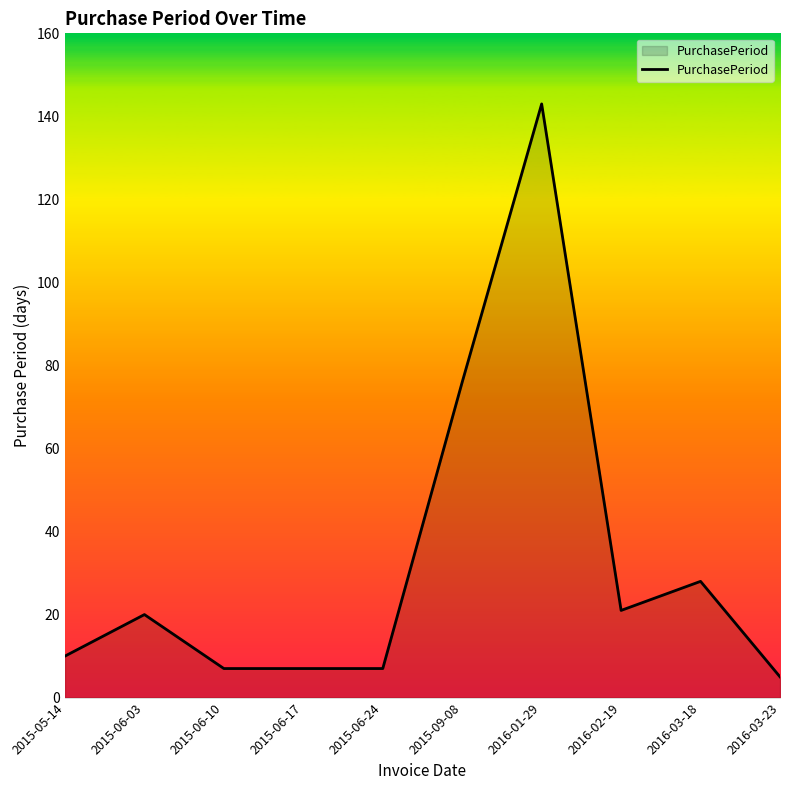

At which label is the value closest to 74?

2015-09-08